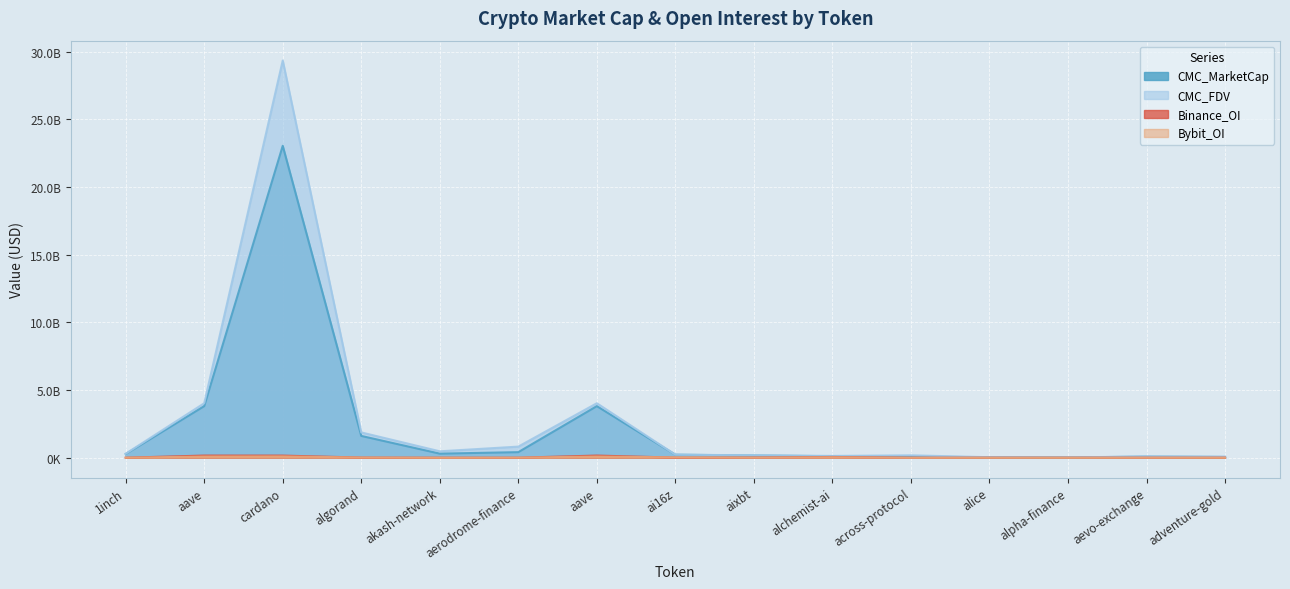

Reading right to left, list all the values displayed in this chart.

CMC_MarketCap: 61275229	86421167	22539353	40035089	79396269	115141011	169653506	227874906	3814596166	415339513	304882832	1613838574	23042926946	3814596166	276313339
CMC_FDV: 76088759	95545840	24446153	40035089	180434810	135460013	180651145	227875203	4027196473	824136858	477106929	1872467619	29339820242	4027196473	298376045
Binance_OI: 3402397	4420301	2646379	2921719	2643769	59163236	15122734	12144201	162455286	4287615	3815108	14933041	160048380	162455286	4048439
Bybit_OI: 2554396	3994280	1011552	2015136	459083	38427185	10437824	26328324	93225866	7319681	2213694	16994690	101861929	93225866	3392286